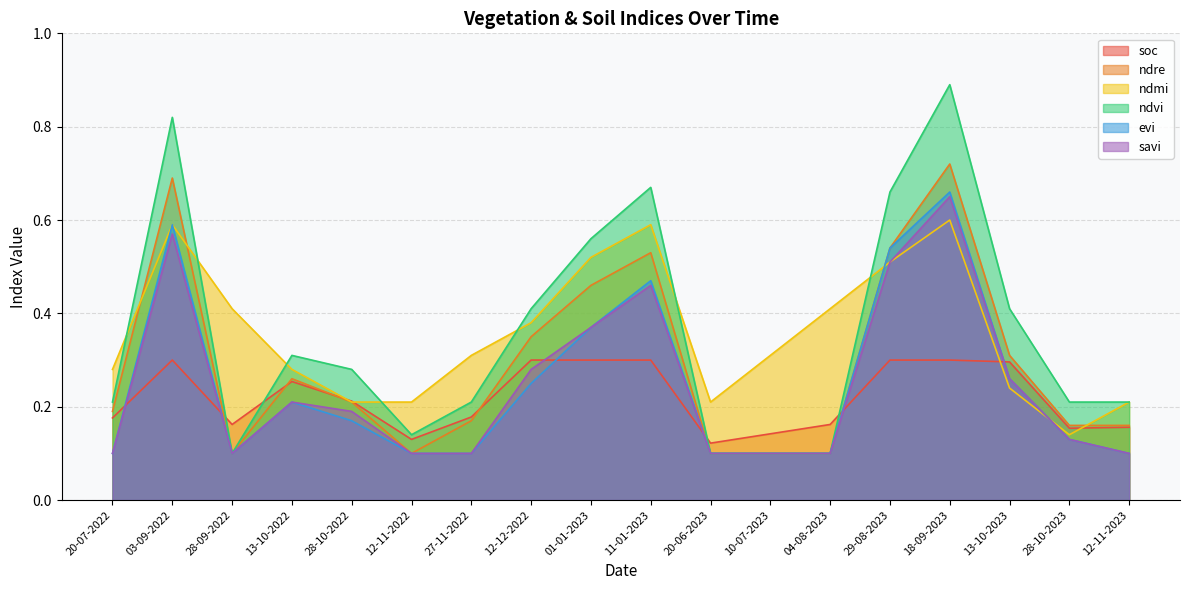

What is the minimum value for savi?

0.1